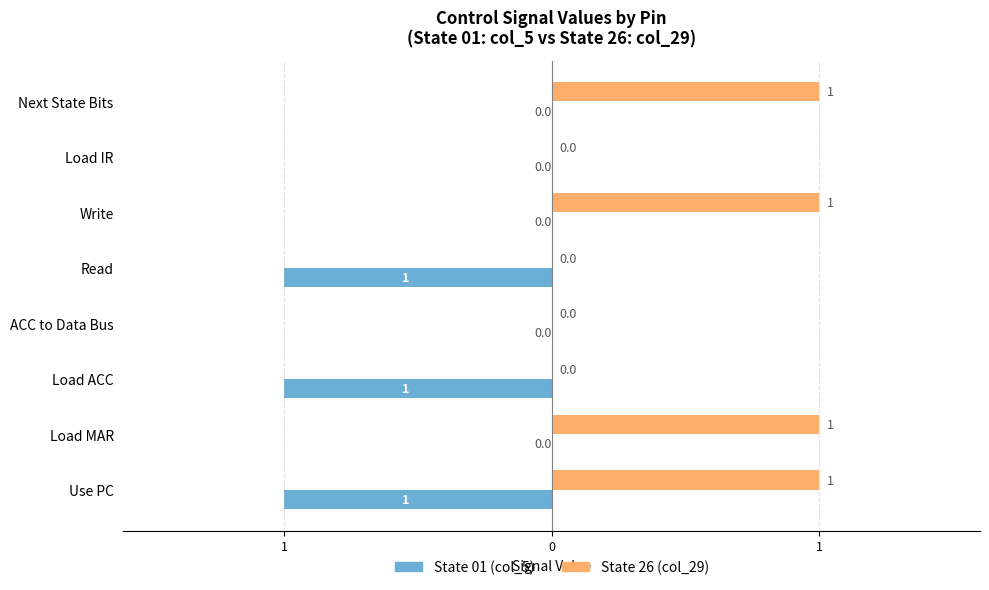

What are all the series names shown in the legend?

State 01 (col_5), State 26 (col_29)